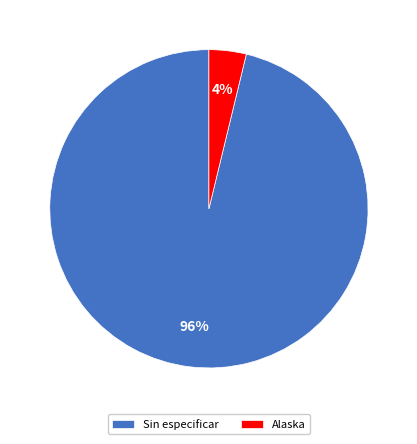

What is the largest slice in the pie chart?

Sin especificar